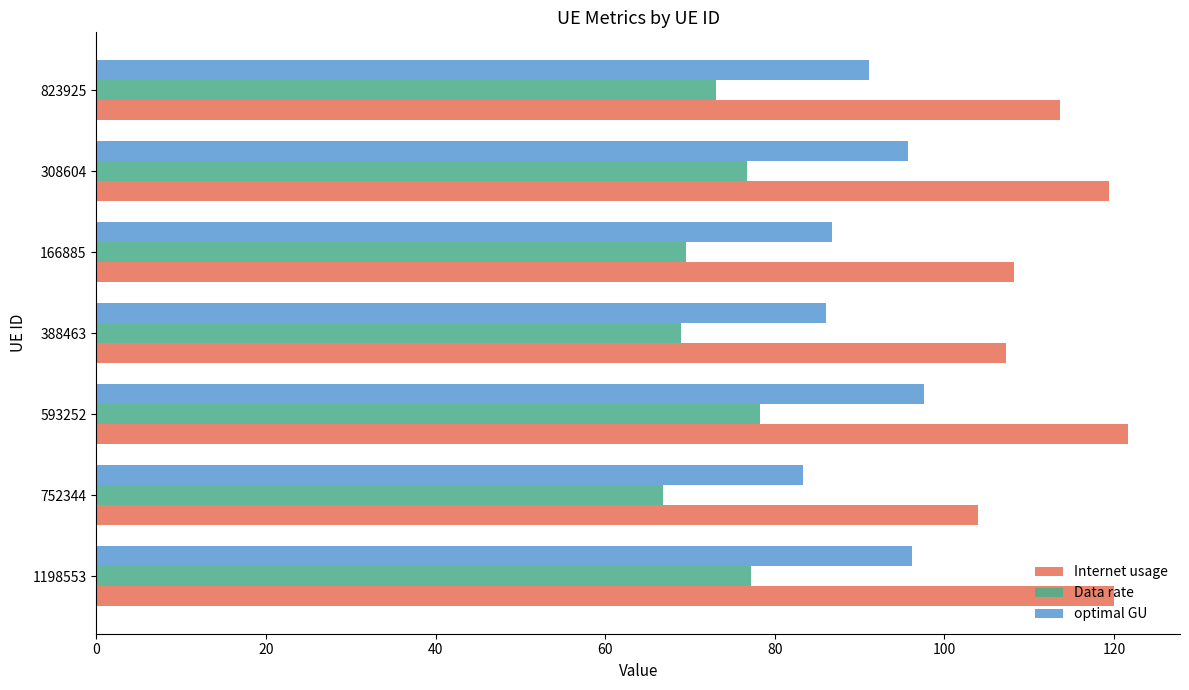

What is the difference between the highest and lowest values at 593252?

43.5